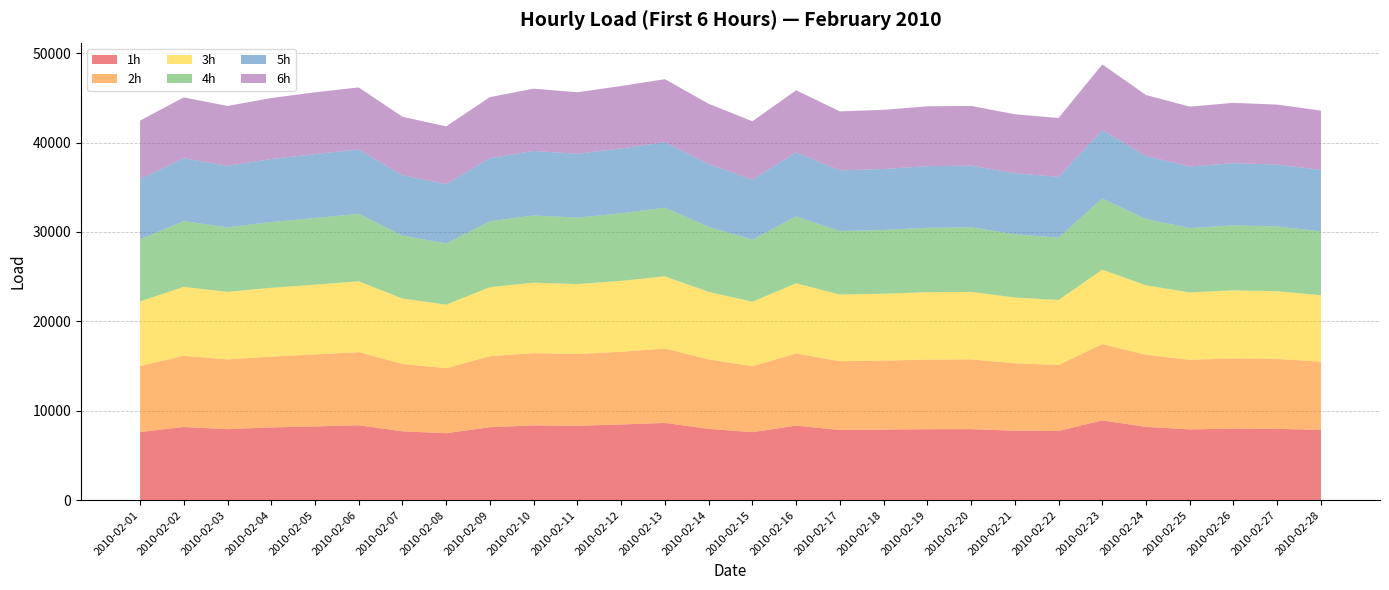

Reading left to right, what are all the values shown in this chart?

1h: 7622.1	8181.8	7943.1	8134.0	8246.6	8377.8	7695.4	7488.7	8161.4	8357.6	8318.8	8464.5	8635.6	7973.3	7603.4	8334.9	7847.4	7891.8	7934.1	7944.0	7766.2	7731.8	8920.6	8196.3	7912.0	8006.7	7972.9	7860.8
2h: 7385.5	7956.4	7800.3	7924.1	8046.3	8180.7	7540.6	7273.5	7944.5	8089.0	8029.4	8133.6	8317.9	7769.4	7378.5	8074.6	7700.8	7717.3	7785.9	7802.9	7548.0	7388.0	8533.1	8057.5	7784.3	7856.0	7820.2	7635.3
3h: 7220.3	7718.0	7551.7	7695.5	7808.2	7913.5	7313.0	7106.3	7717.2	7874.9	7817.6	7930.1	8075.0	7555.8	7209.8	7846.7	7451.6	7475.2	7536.1	7546.8	7351.4	7263.3	8329.0	7777.5	7531.7	7602.2	7569.2	7426.9
4h: 6951.2	7352.2	7213.1	7350.5	7460.1	7553.7	7041.2	6849.9	7363.2	7518.9	7436.8	7551.5	7684.5	7281.3	6940.6	7481.5	7104.1	7133.7	7208.1	7223.2	7082.2	6976.8	7954.9	7412.1	7202.9	7272.7	7247.8	7144.7
5h: 6735.9	7030.2	6892.2	7046.0	7142.9	7193.9	6751.4	6638.2	7058.0	7218.1	7132.0	7252.6	7329.1	6999.9	6722.5	7169.1	6784.5	6818.0	6891.5	6894.7	6822.6	6797.8	7646.4	7047.3	6887.2	6950.3	6924.0	6866.5
6h: 6532.2	6808.5	6686.6	6823.9	6909.2	6940.7	6533.9	6448.6	6834.5	6964.0	6886.4	6985.5	7043.0	6750.3	6518.9	6934.7	6596.0	6616.6	6693.0	6680.9	6589.3	6582.9	7348.3	6820.6	6693.8	6745.5	6705.0	6632.0